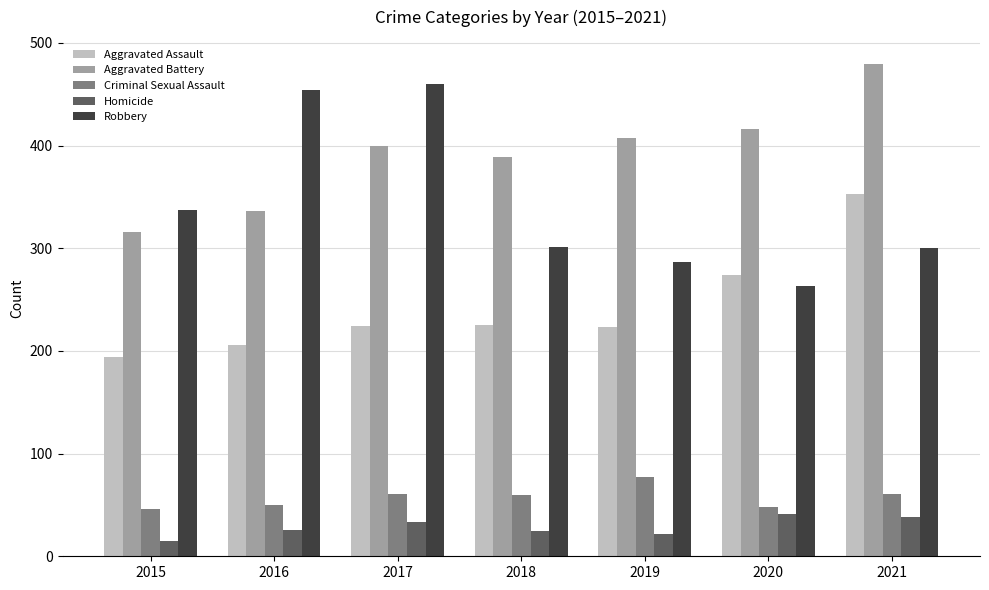

What is the smallest value displayed?

15